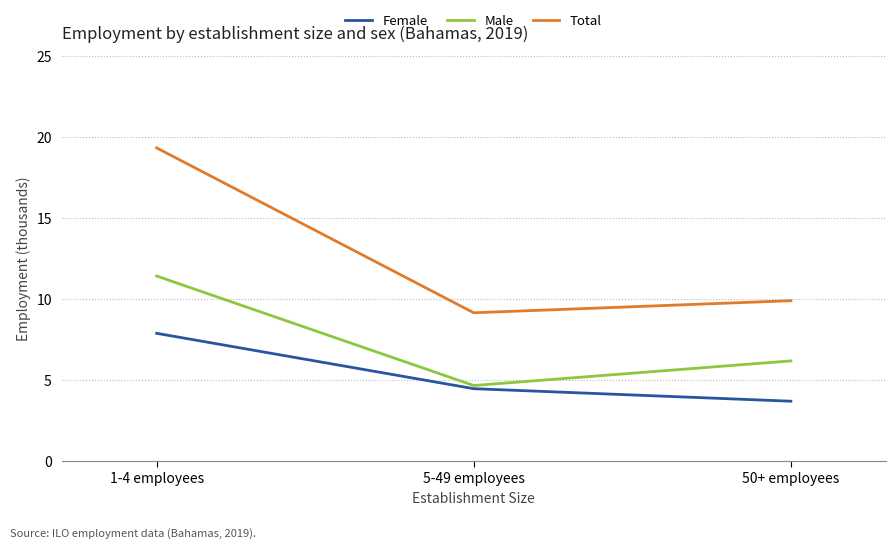

What is the sum of the Male values at 1-4 employees and 5-49 employees?

16.1